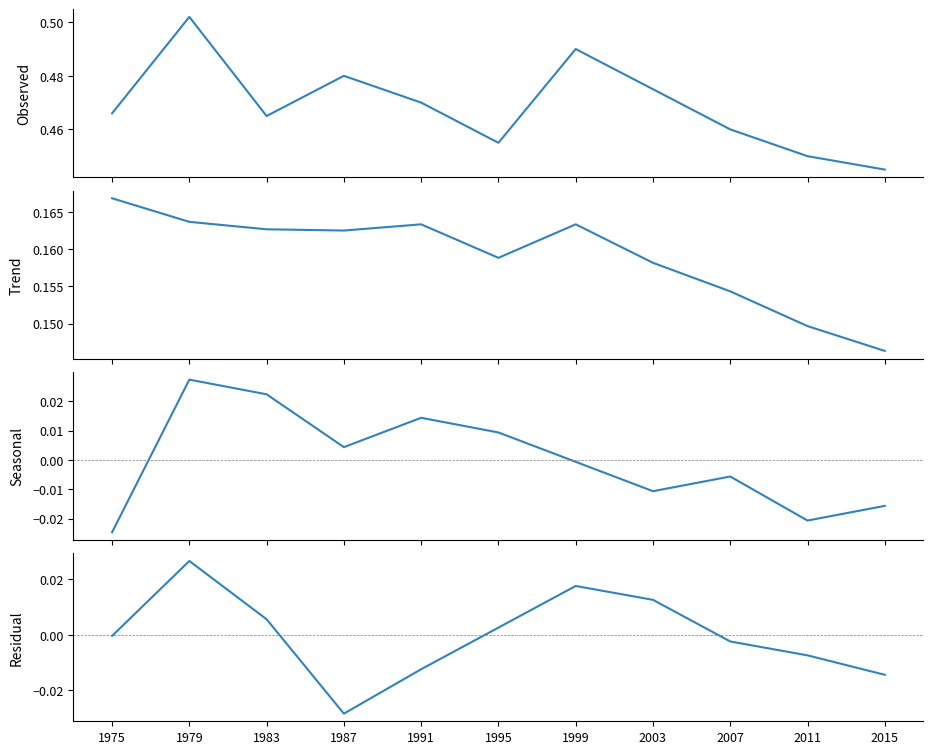

True or false: Party 9 Seasonal has a value of -0.0 at 2015.

False